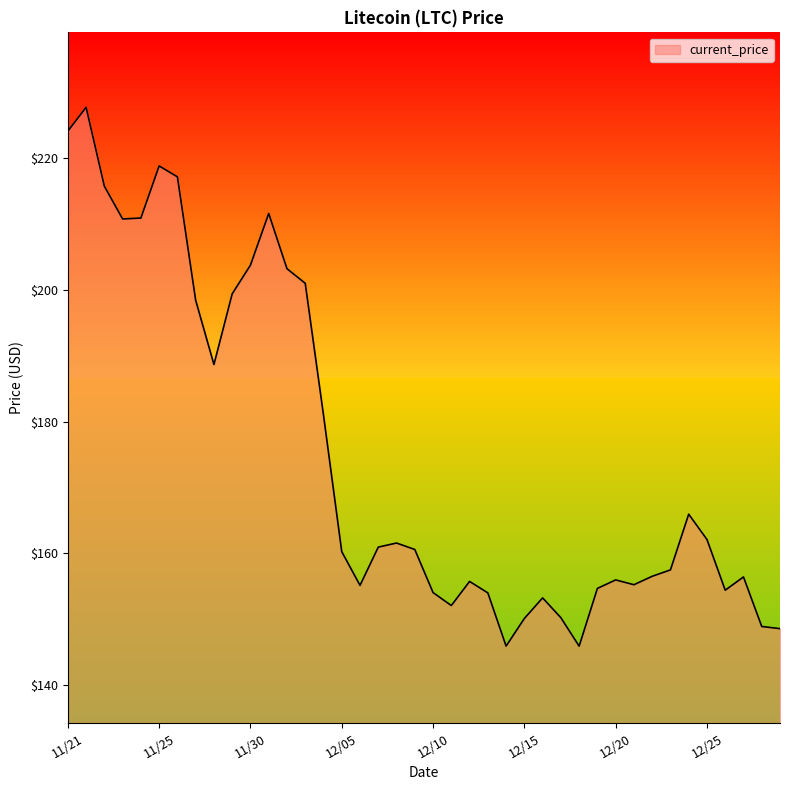

What is the maximum value shown in the chart?

227.7